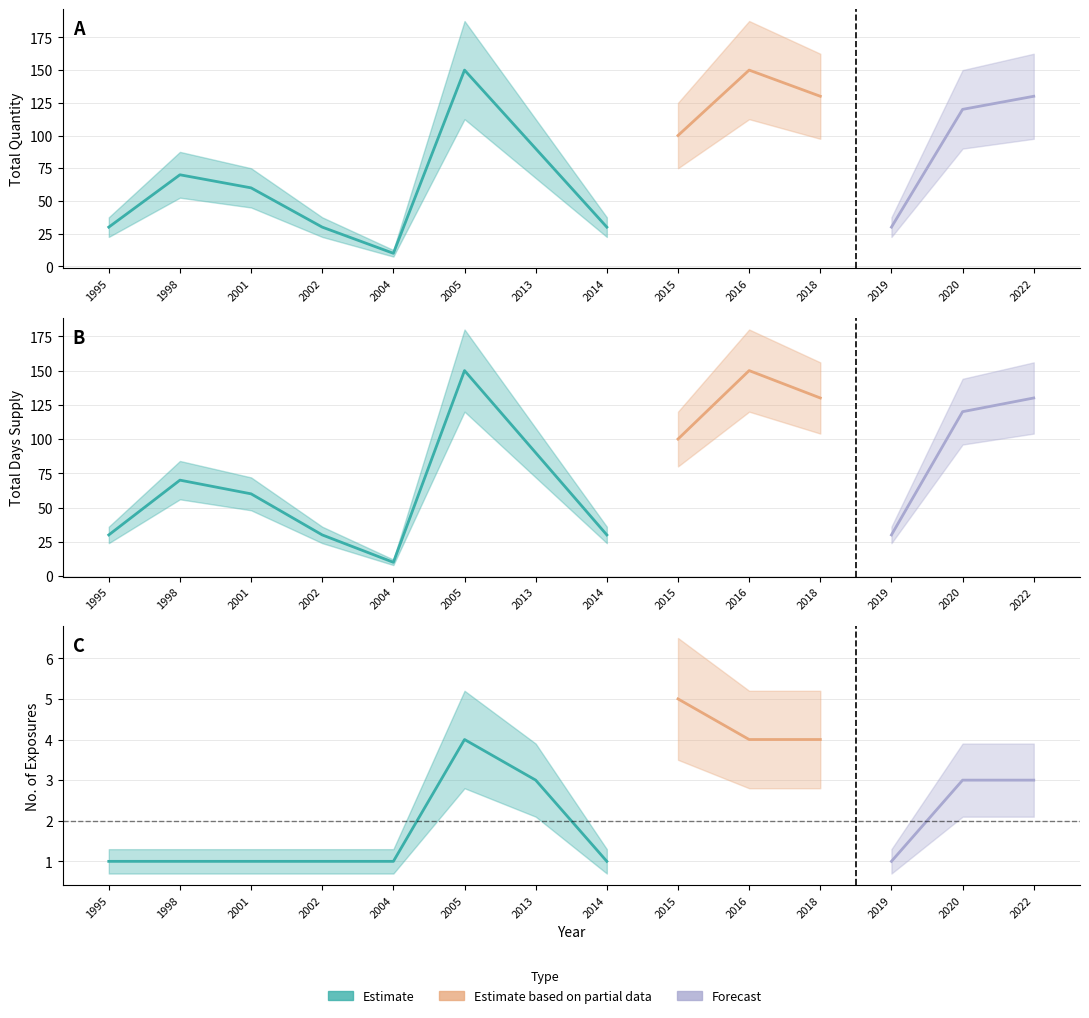

How many lines are shown in the chart?

3